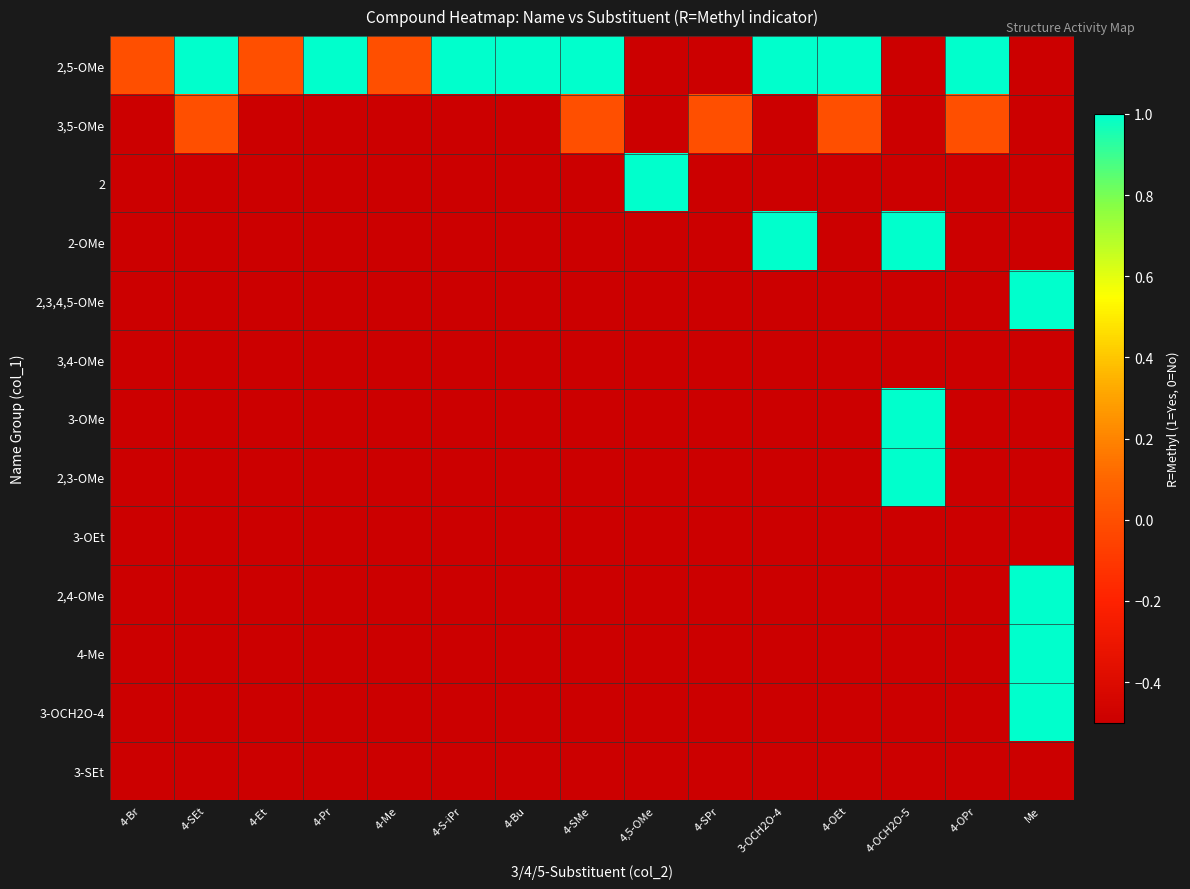

Reading left to right, list all the values displayed in this chart.

2,5-OMe: 4-Br=0.0	4-SEt=1.0	4-Et=0.0	4-Pr=1.0	4-Me=0.0	4-S-iPr=1.0	4-Bu=1.0	4-SMe=1.0	4,5-OMe=-0.5	4-SPr=-0.5	3-OCH2O-4=1.0	4-OEt=1.0	4-OCH2O-5=-0.5	4-OPr=1.0	Me=-0.5
3,5-OMe: 4-Br=-0.5	4-SEt=0.0	4-Et=-0.5	4-Pr=-0.5	4-Me=-0.5	4-S-iPr=-0.5	4-Bu=-0.5	4-SMe=0.0	4,5-OMe=-0.5	4-SPr=0.0	3-OCH2O-4=-0.5	4-OEt=0.0	4-OCH2O-5=-0.5	4-OPr=0.0	Me=-0.5
2: 4-Br=-0.5	4-SEt=-0.5	4-Et=-0.5	4-Pr=-0.5	4-Me=-0.5	4-S-iPr=-0.5	4-Bu=-0.5	4-SMe=-0.5	4,5-OMe=1.0	4-SPr=-0.5	3-OCH2O-4=-0.5	4-OEt=-0.5	4-OCH2O-5=-0.5	4-OPr=-0.5	Me=-0.5
2-OMe: 4-Br=-0.5	4-SEt=-0.5	4-Et=-0.5	4-Pr=-0.5	4-Me=-0.5	4-S-iPr=-0.5	4-Bu=-0.5	4-SMe=-0.5	4,5-OMe=-0.5	4-SPr=-0.5	3-OCH2O-4=1.0	4-OEt=-0.5	4-OCH2O-5=1.0	4-OPr=-0.5	Me=-0.5
2,3,4,5-OMe: 4-Br=-0.5	4-SEt=-0.5	4-Et=-0.5	4-Pr=-0.5	4-Me=-0.5	4-S-iPr=-0.5	4-Bu=-0.5	4-SMe=-0.5	4,5-OMe=-0.5	4-SPr=-0.5	3-OCH2O-4=-0.5	4-OEt=-0.5	4-OCH2O-5=-0.5	4-OPr=-0.5	Me=1.0
3,4-OMe: 4-Br=-0.5	4-SEt=-0.5	4-Et=-0.5	4-Pr=-0.5	4-Me=-0.5	4-S-iPr=-0.5	4-Bu=-0.5	4-SMe=-0.5	4,5-OMe=-0.5	4-SPr=-0.5	3-OCH2O-4=-0.5	4-OEt=-0.5	4-OCH2O-5=-0.5	4-OPr=-0.5	Me=-0.5
3-OMe: 4-Br=-0.5	4-SEt=-0.5	4-Et=-0.5	4-Pr=-0.5	4-Me=-0.5	4-S-iPr=-0.5	4-Bu=-0.5	4-SMe=-0.5	4,5-OMe=-0.5	4-SPr=-0.5	3-OCH2O-4=-0.5	4-OEt=-0.5	4-OCH2O-5=1.0	4-OPr=-0.5	Me=-0.5
2,3-OMe: 4-Br=-0.5	4-SEt=-0.5	4-Et=-0.5	4-Pr=-0.5	4-Me=-0.5	4-S-iPr=-0.5	4-Bu=-0.5	4-SMe=-0.5	4,5-OMe=-0.5	4-SPr=-0.5	3-OCH2O-4=-0.5	4-OEt=-0.5	4-OCH2O-5=1.0	4-OPr=-0.5	Me=-0.5
3-OEt: 4-Br=-0.5	4-SEt=-0.5	4-Et=-0.5	4-Pr=-0.5	4-Me=-0.5	4-S-iPr=-0.5	4-Bu=-0.5	4-SMe=-0.5	4,5-OMe=-0.5	4-SPr=-0.5	3-OCH2O-4=-0.5	4-OEt=-0.5	4-OCH2O-5=-0.5	4-OPr=-0.5	Me=-0.5
2,4-OMe: 4-Br=-0.5	4-SEt=-0.5	4-Et=-0.5	4-Pr=-0.5	4-Me=-0.5	4-S-iPr=-0.5	4-Bu=-0.5	4-SMe=-0.5	4,5-OMe=-0.5	4-SPr=-0.5	3-OCH2O-4=-0.5	4-OEt=-0.5	4-OCH2O-5=-0.5	4-OPr=-0.5	Me=1.0
4-Me: 4-Br=-0.5	4-SEt=-0.5	4-Et=-0.5	4-Pr=-0.5	4-Me=-0.5	4-S-iPr=-0.5	4-Bu=-0.5	4-SMe=-0.5	4,5-OMe=-0.5	4-SPr=-0.5	3-OCH2O-4=-0.5	4-OEt=-0.5	4-OCH2O-5=-0.5	4-OPr=-0.5	Me=1.0
3-OCH2O-4: 4-Br=-0.5	4-SEt=-0.5	4-Et=-0.5	4-Pr=-0.5	4-Me=-0.5	4-S-iPr=-0.5	4-Bu=-0.5	4-SMe=-0.5	4,5-OMe=-0.5	4-SPr=-0.5	3-OCH2O-4=-0.5	4-OEt=-0.5	4-OCH2O-5=-0.5	4-OPr=-0.5	Me=1.0
3-SEt: 4-Br=-0.5	4-SEt=-0.5	4-Et=-0.5	4-Pr=-0.5	4-Me=-0.5	4-S-iPr=-0.5	4-Bu=-0.5	4-SMe=-0.5	4,5-OMe=-0.5	4-SPr=-0.5	3-OCH2O-4=-0.5	4-OEt=-0.5	4-OCH2O-5=-0.5	4-OPr=-0.5	Me=-0.5